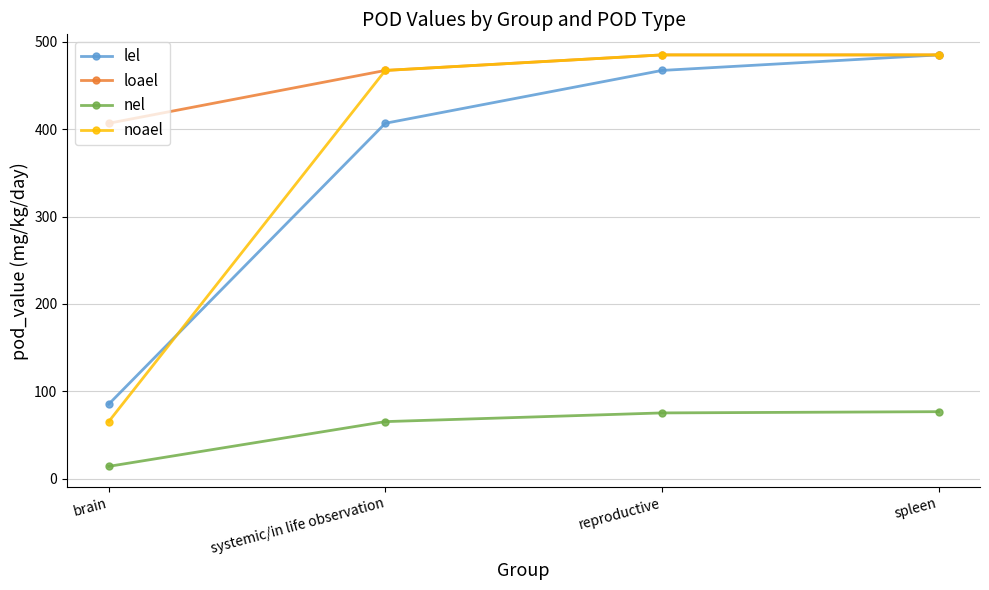

At which category is the sum across all series the highest?

spleen